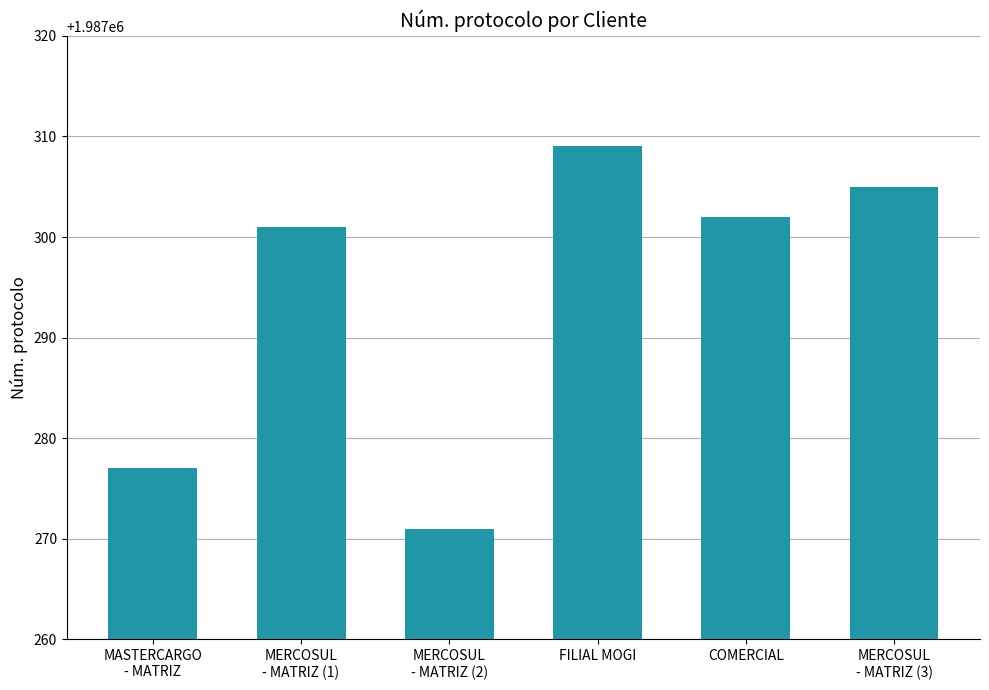

The value at COMERCIAL is 1987302. True or false?

True